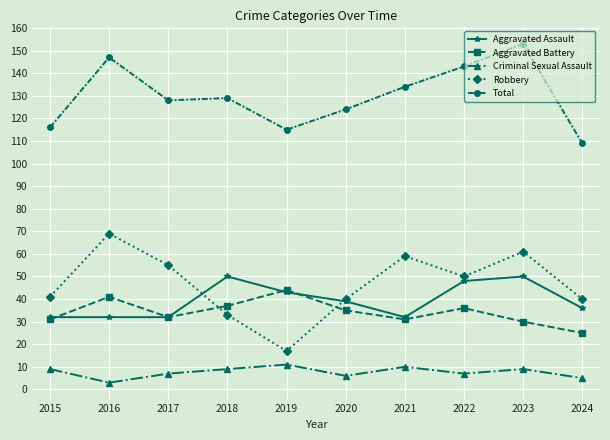

The Aggravated Battery series shows 11 at 2023. True or false?

False